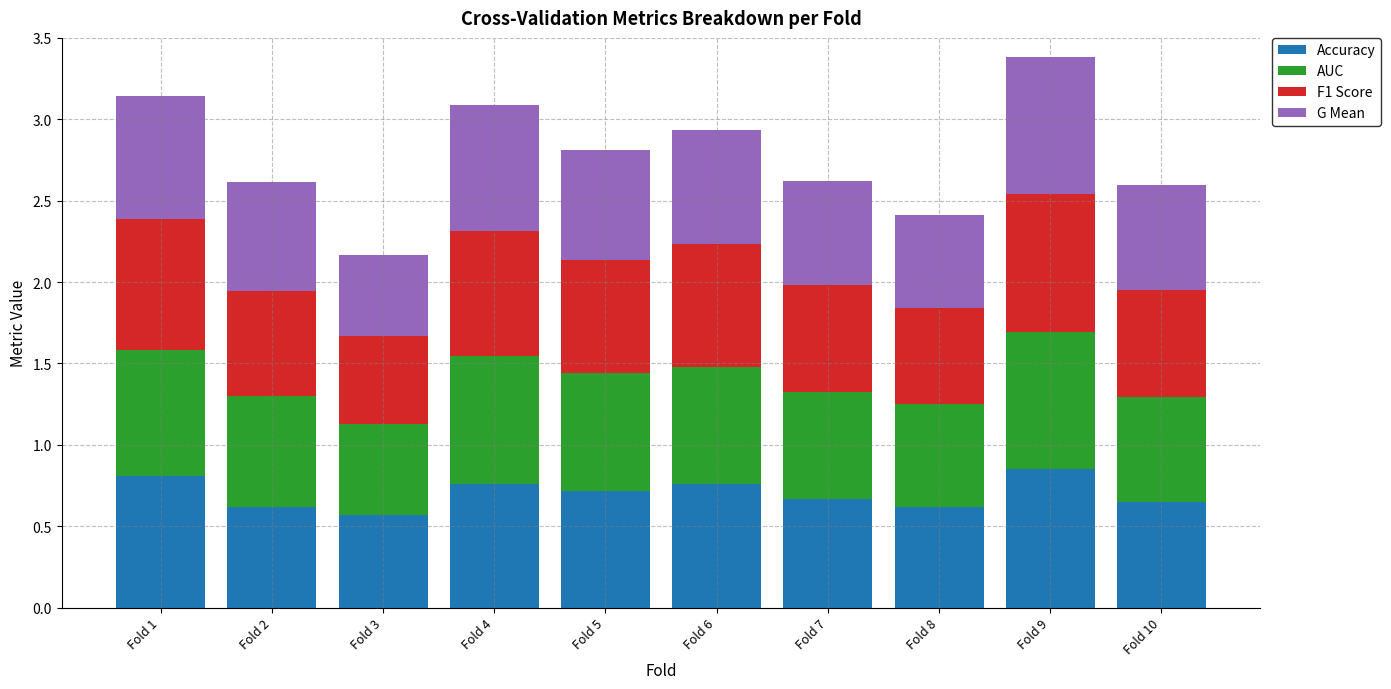

What are all the series names shown in the legend?

Accuracy, AUC, F1 Score, G Mean